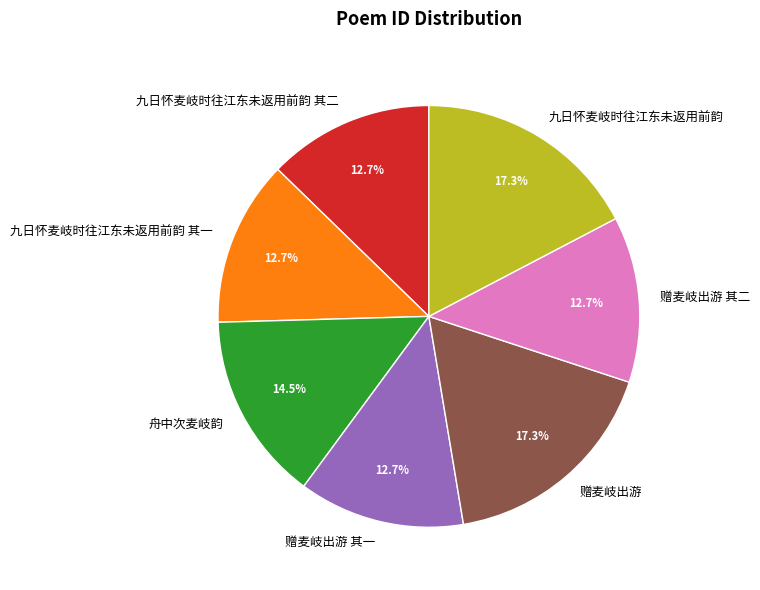

To the nearest percent, what is the difference between the 赠麦岐出游 其一 and 九日怀麦岐时往江东未返用前韵 slice percentages?

5%